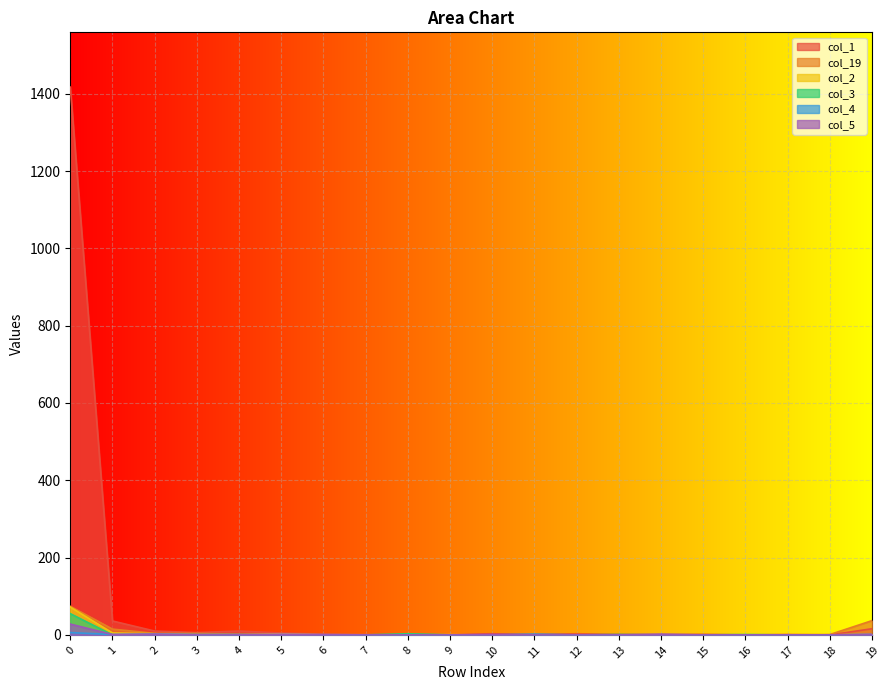

Which series ends up on top after the final intersection of col_3 and col_1?

col_1